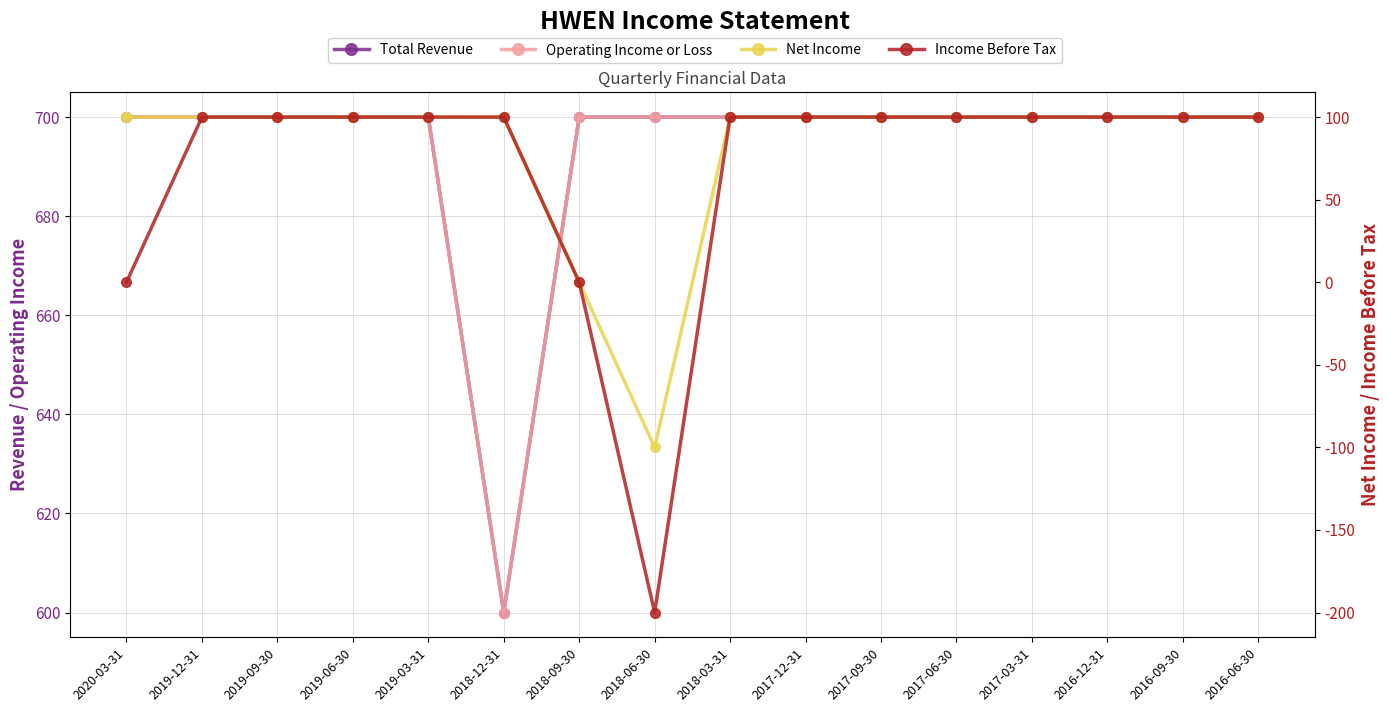

What is the maximum value shown in the chart?

700